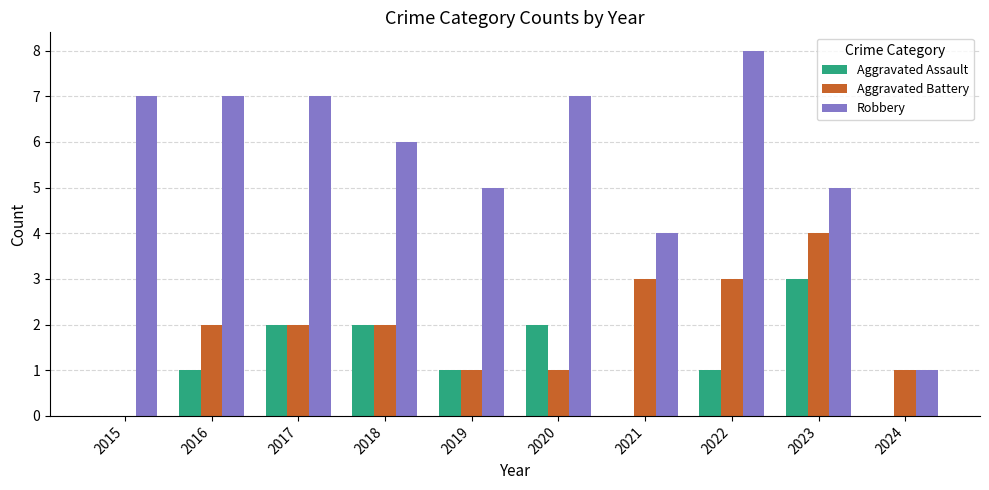

What is the greatest value displayed?

8